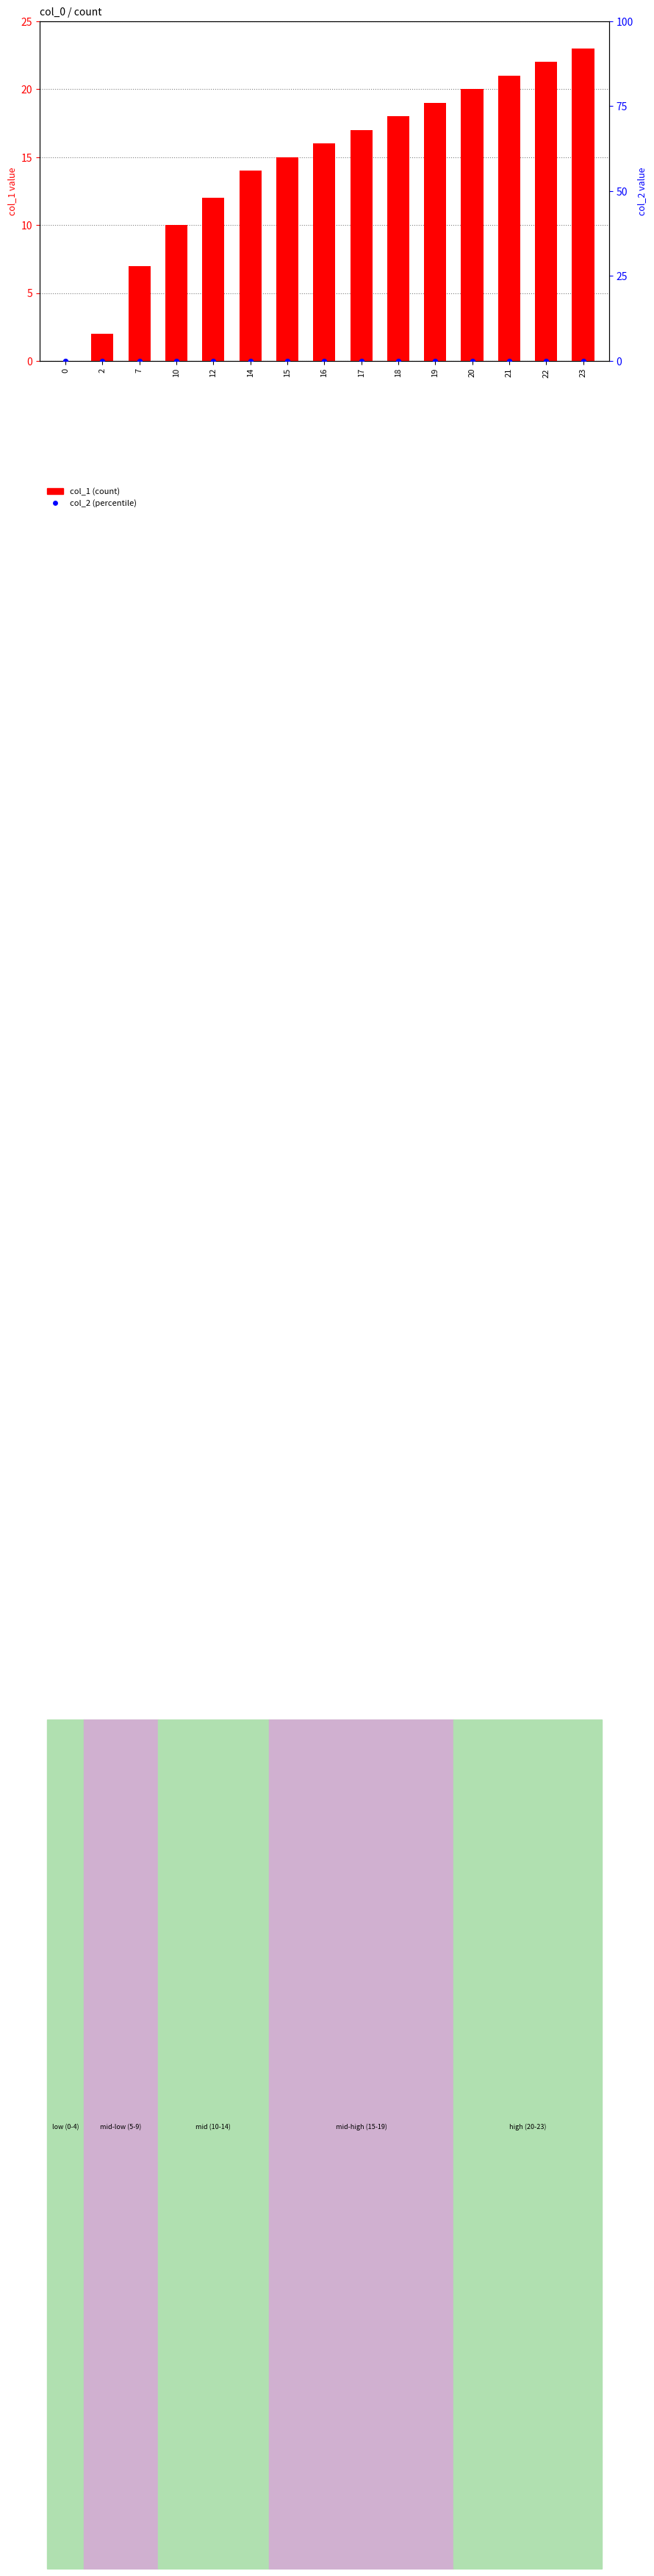

What are all the series names shown in the legend?

col_1 (count), col_2 (percentile)